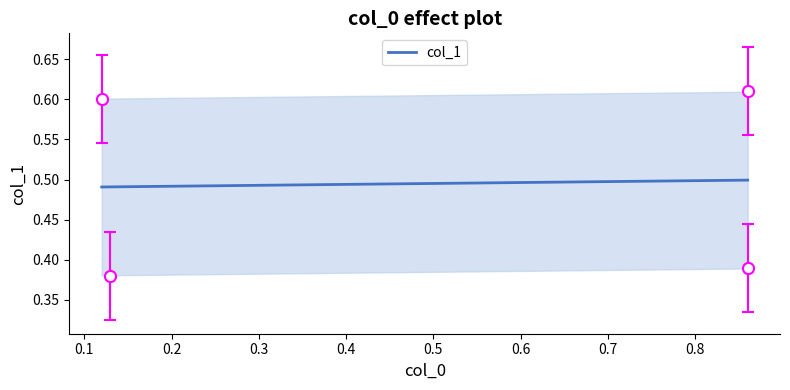

What is the greatest value displayed?

0.6